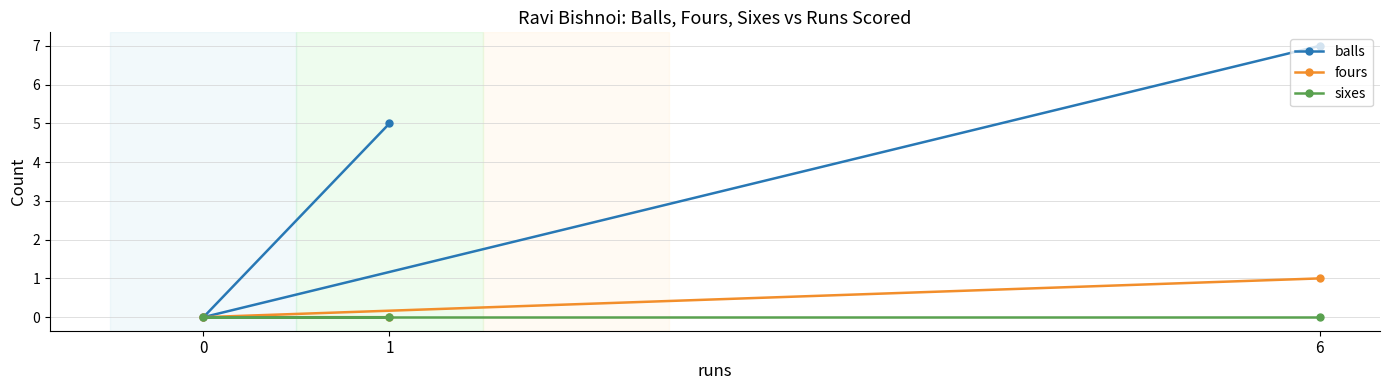

What is the highest value of the fours series?

1